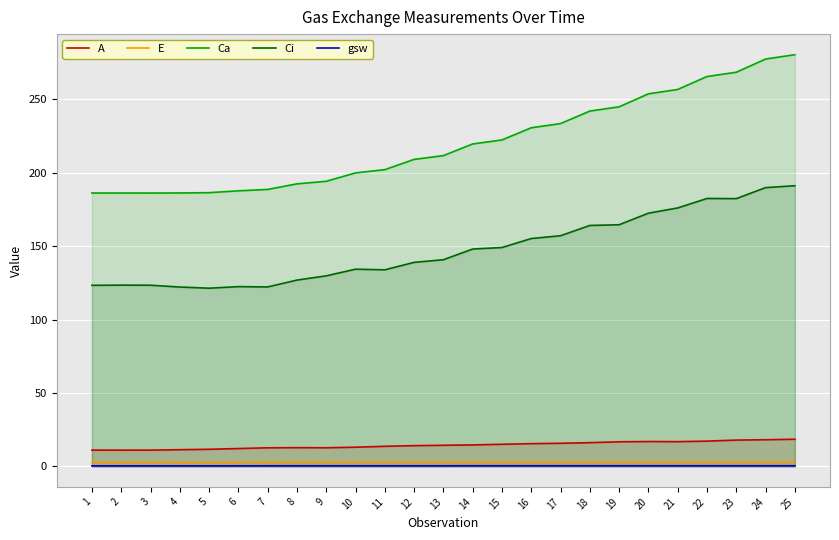

At which label does gsw reach its peak?

21